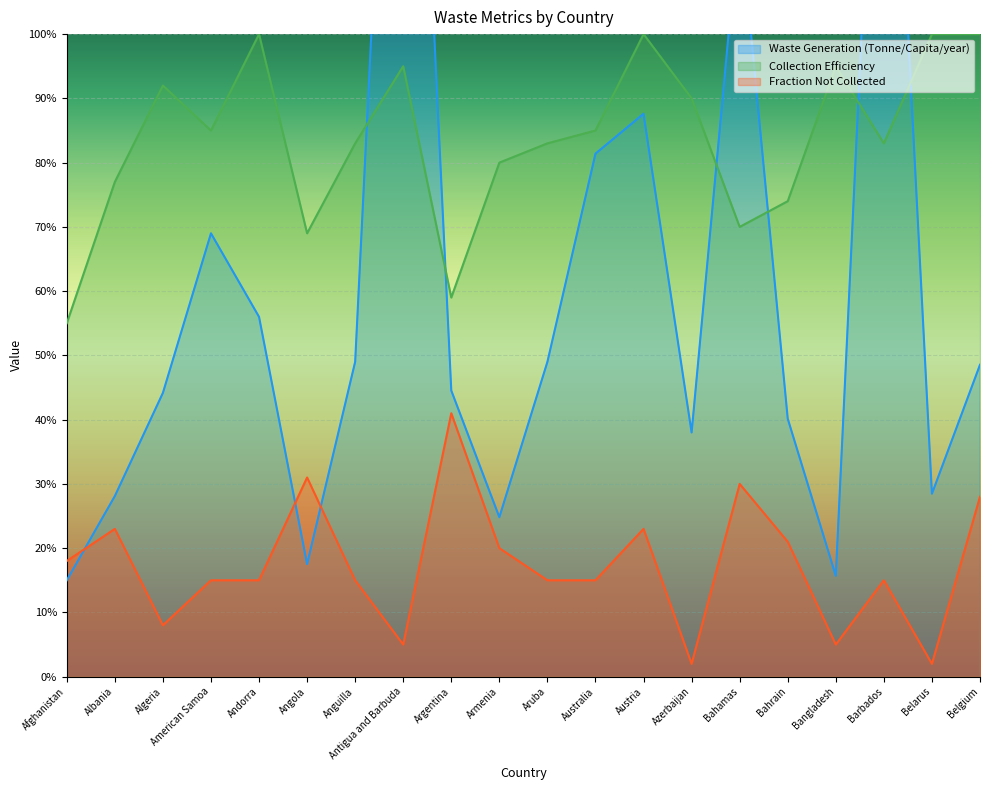

After their last crossing, which series has the higher values: Collection Efficiency or Waste Generation (Tonne/Capita/year)?

Collection Efficiency